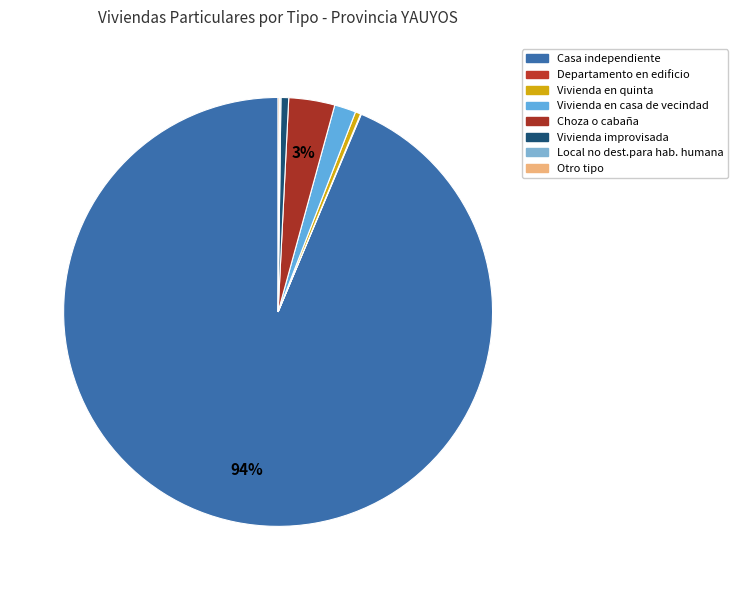

How many segments does this pie chart have?

8